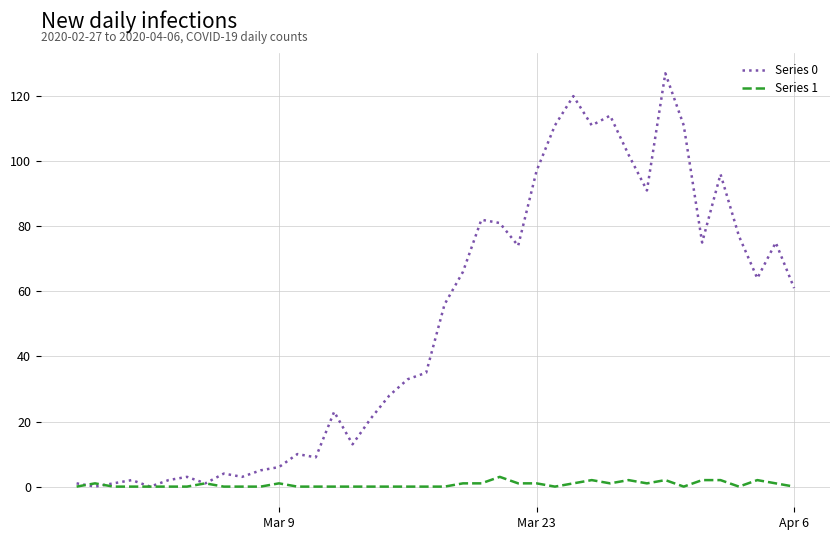

Which series has the largest total across all categories?

Series 0